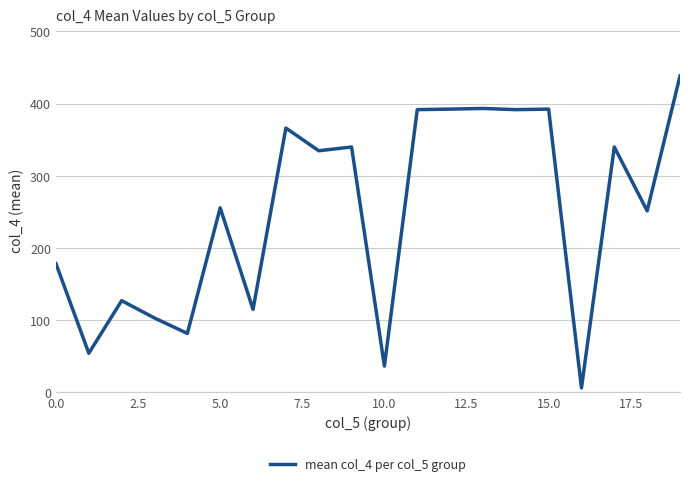

What is the greatest value displayed?

438.2